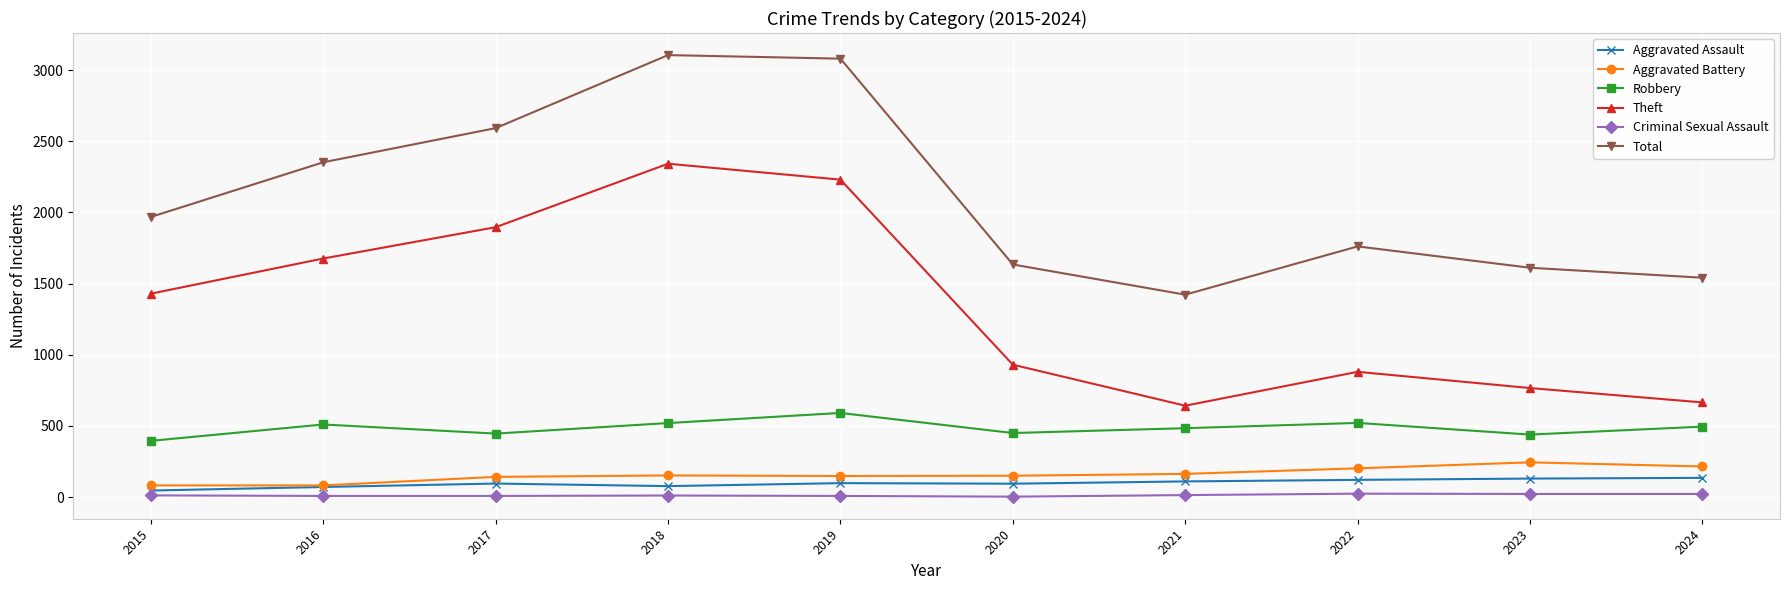

How many distinct data groups are displayed?

6